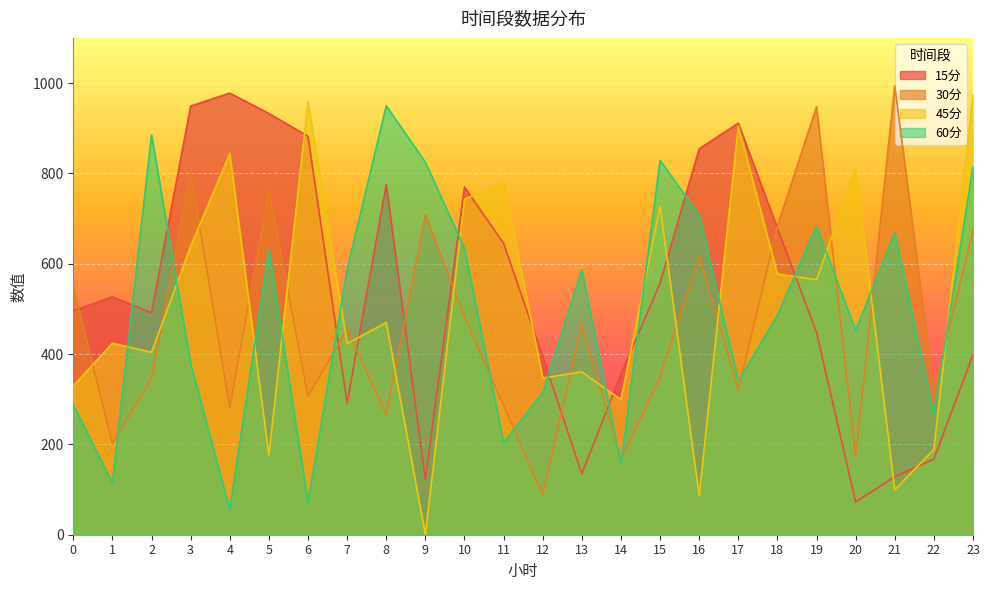

At which category does the chart reach its peak across all series?

21